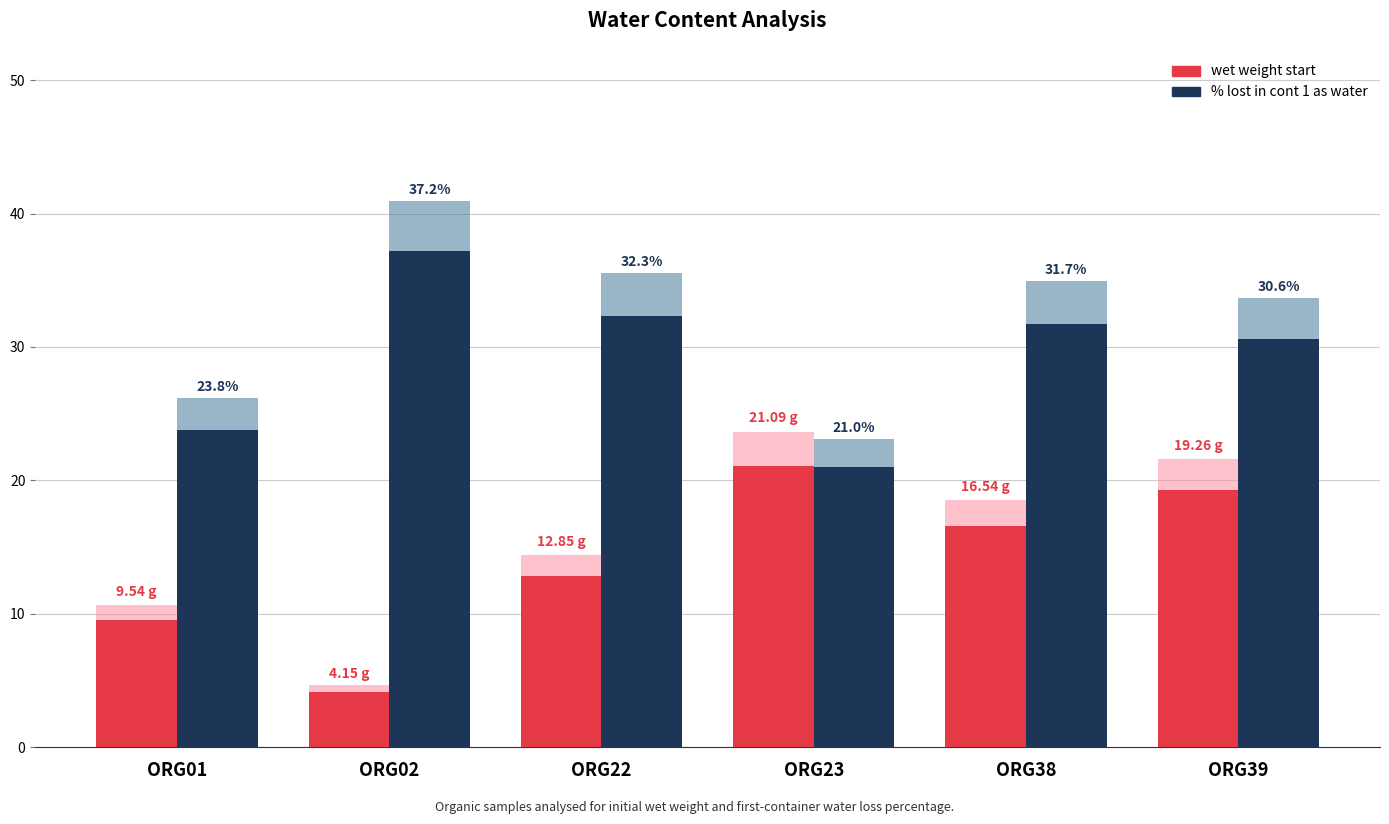

At how many categories does at least one series exceed 11?

6